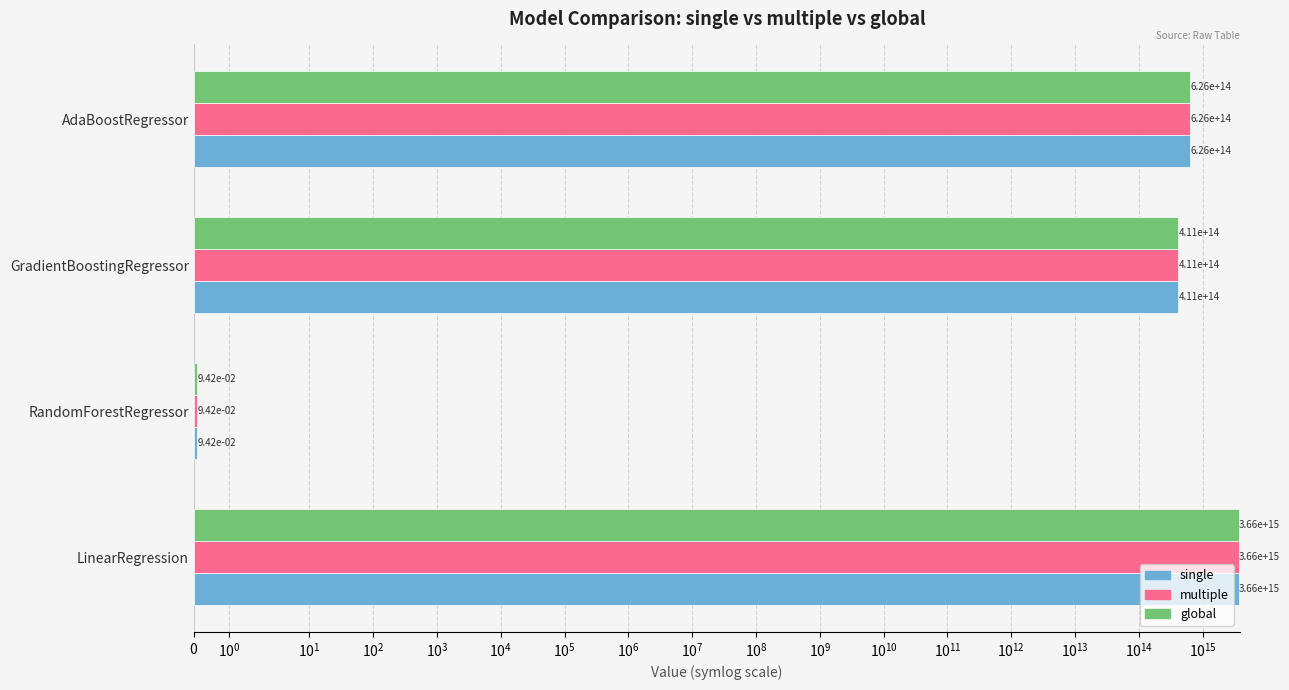

What is the difference between the second highest and minimum values in the single series?

625917393210054.6